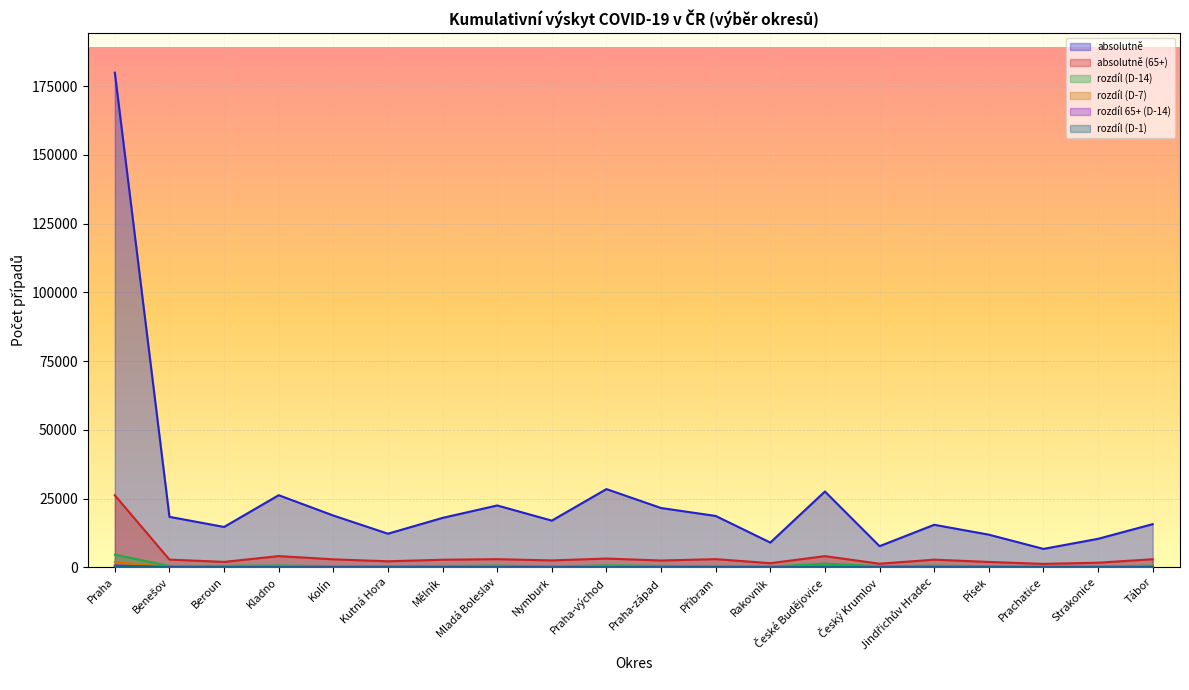

True or false: absolutně (65+) and rozdíl (D-1) cross at least once.

False